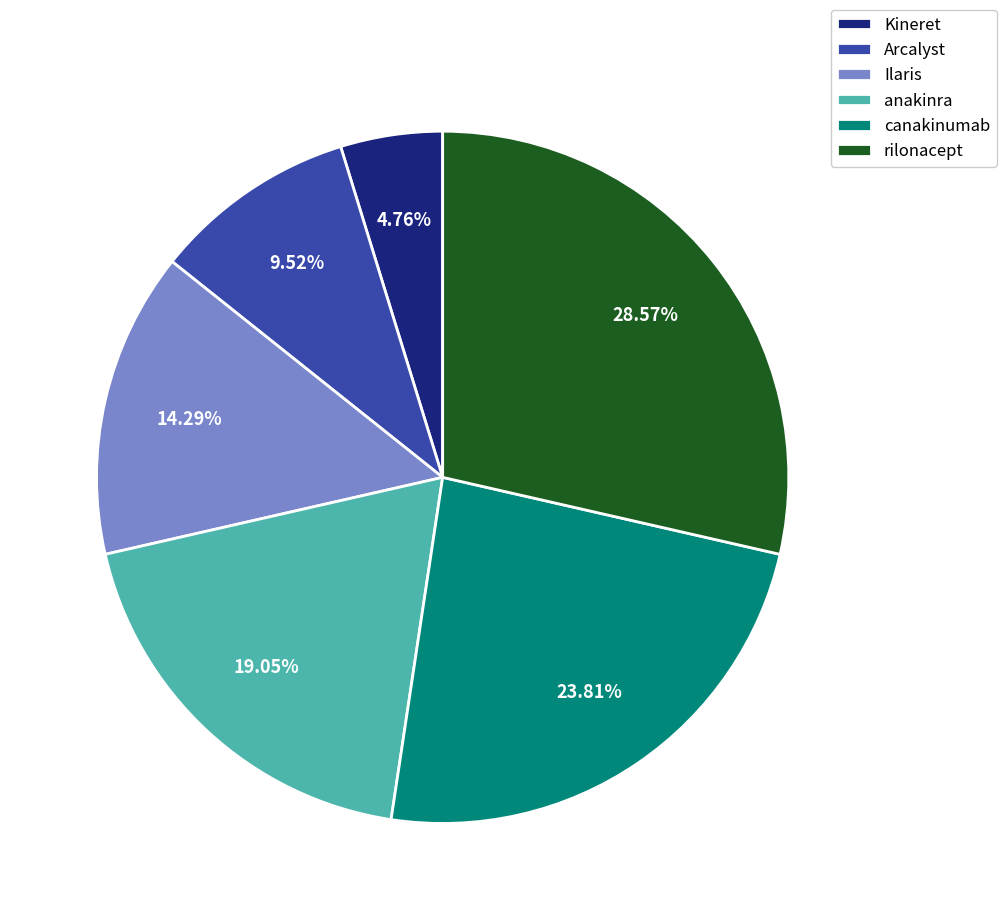

What percentage is NOT represented by Kineret?

95.2%